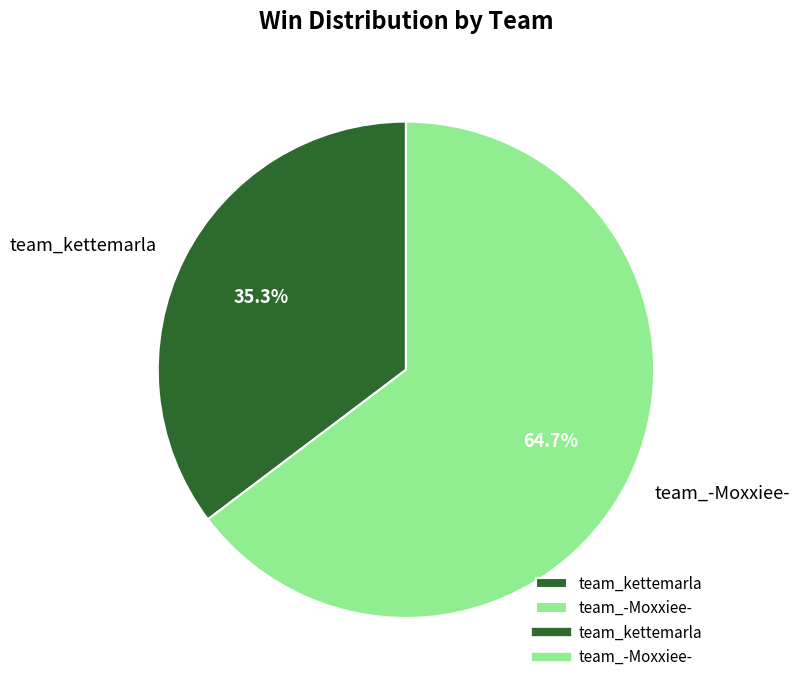

How much of the chart is everything except team_kettemarla?

64.7%